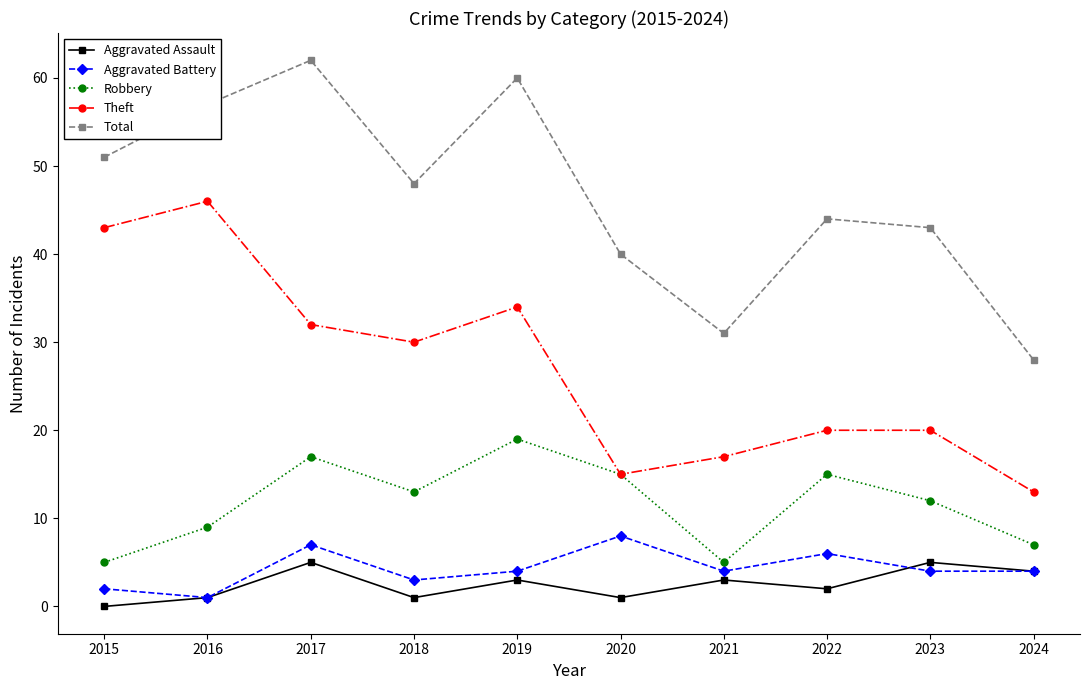

Reading left to right, transcribe all the data shown in this chart.

Aggravated Assault: 0	1	5	1	3	1	3	2	5	4
Aggravated Battery: 2	1	7	3	4	8	4	6	4	4
Robbery: 5	9	17	13	19	15	5	15	12	7
Theft: 43	46	32	30	34	15	17	20	20	13
Total: 51	57	62	48	60	40	31	44	43	28